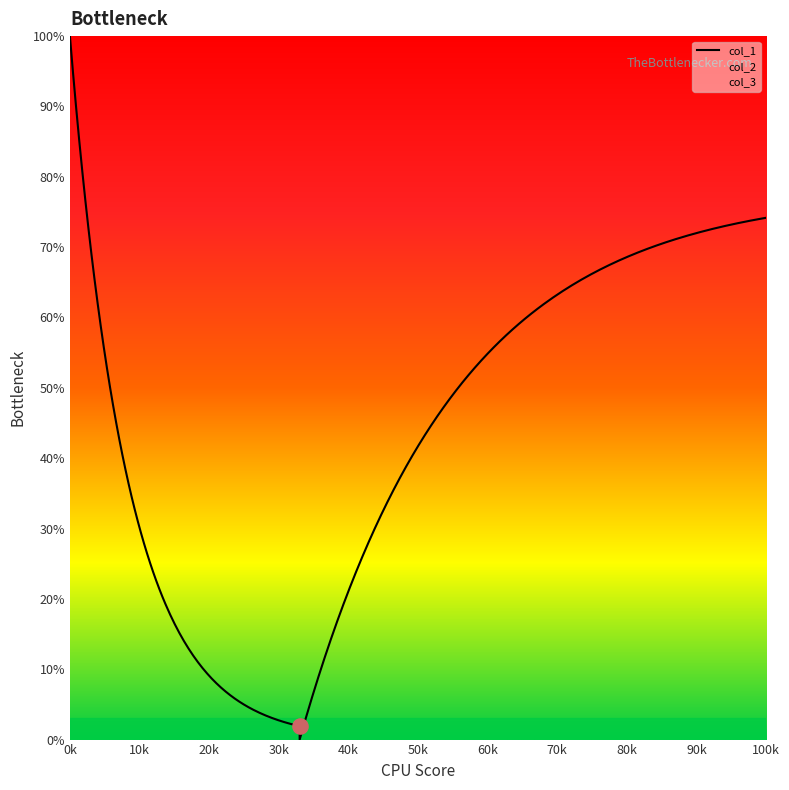

What is the total value across all series at 0?

268